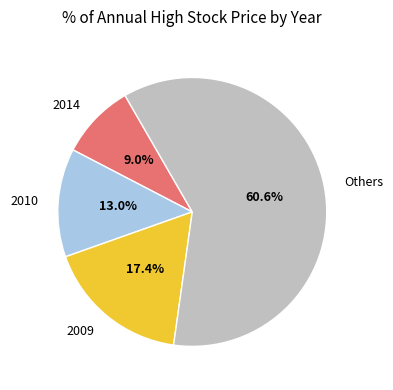

How many segments does this pie chart have?

4